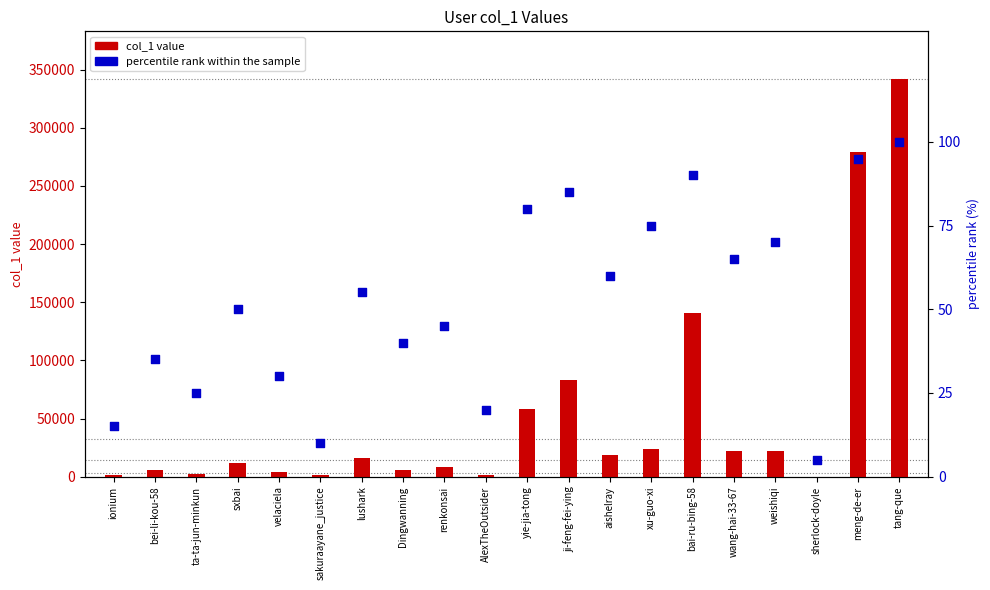

At which category is the sum across all series the highest?

tang-que